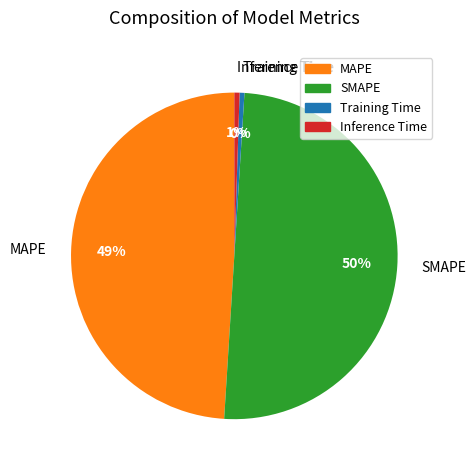

Do MAPE and SMAPE together represent more than half of the pie?

Yes